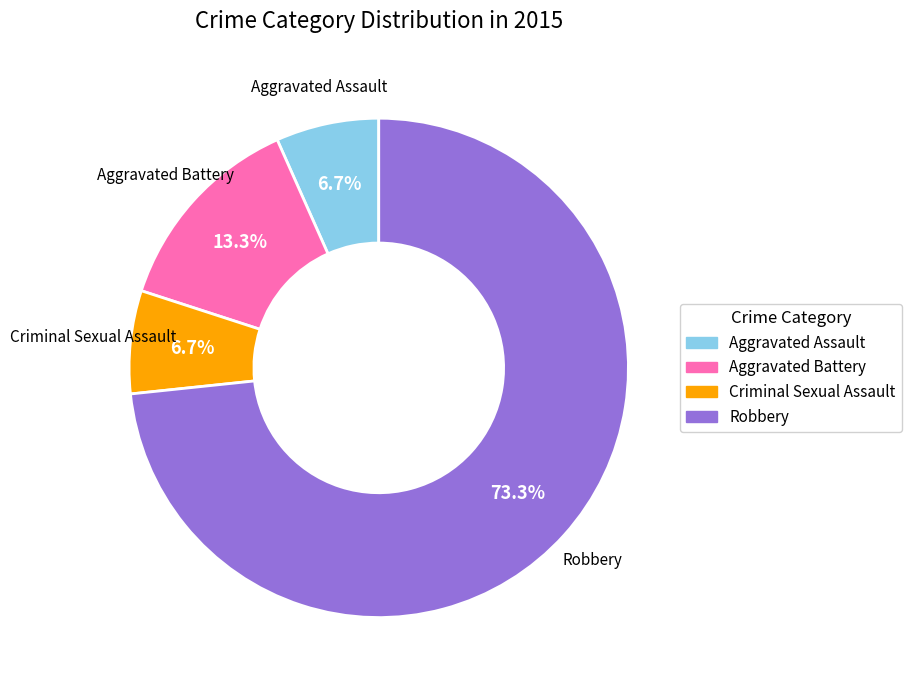

Which slice is the largest?

Robbery